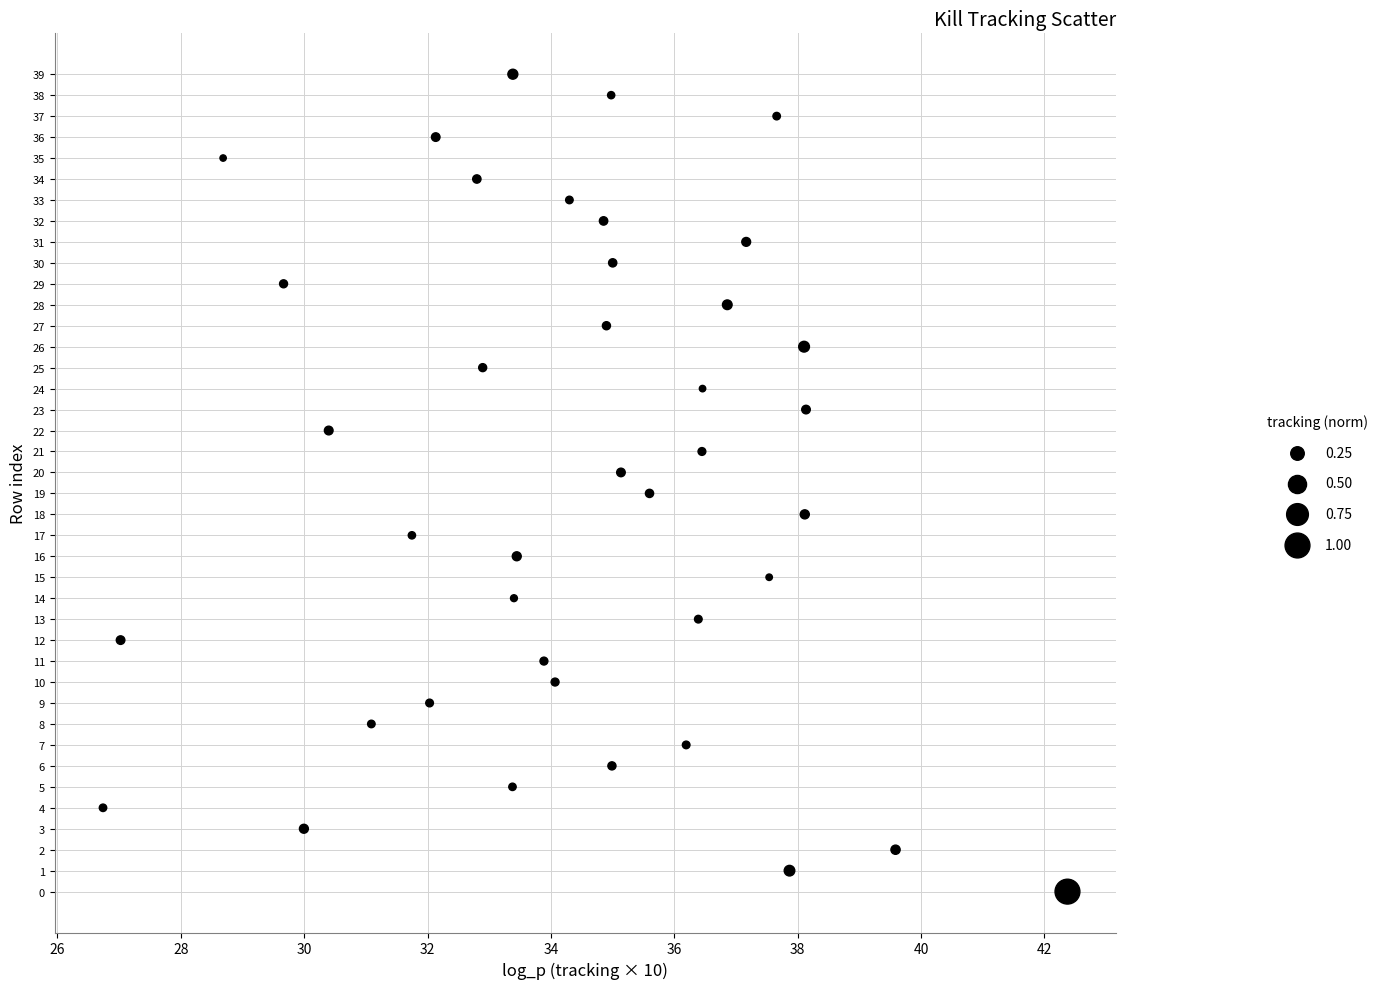

What is the range of Y values (max minus min)?

39